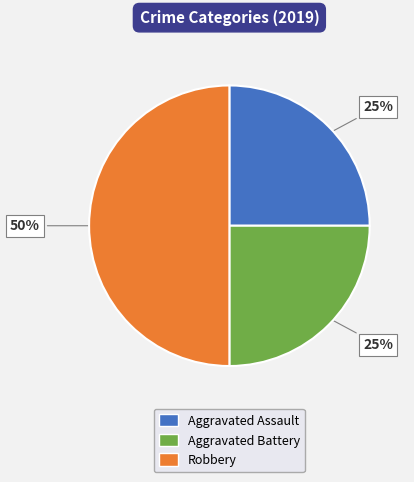

To the nearest percent, what portion does Aggravated Assault represent?

25%